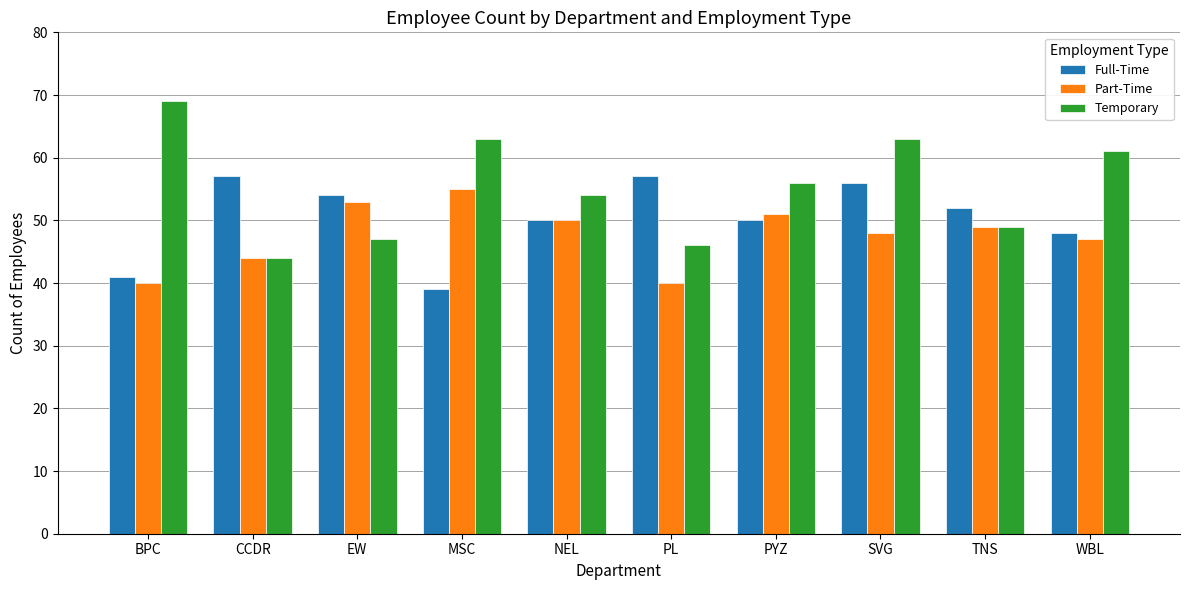

What is the difference between the Part-Time values at NEL and MSC?

5